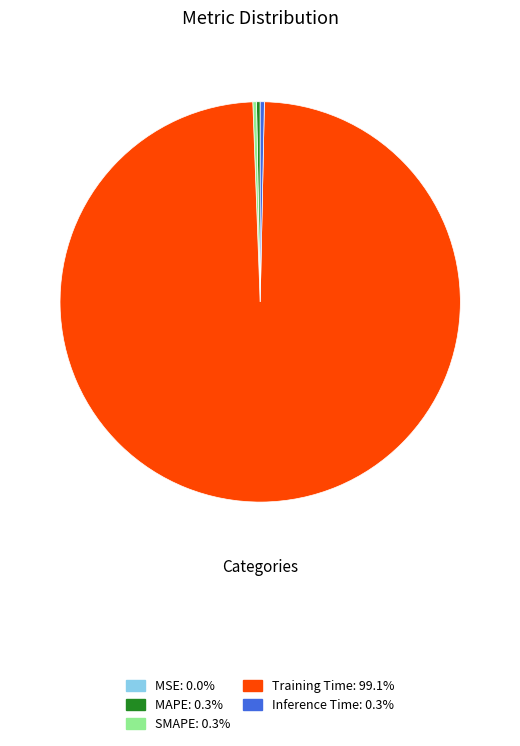

Which category has the biggest portion of the pie?

Training Time